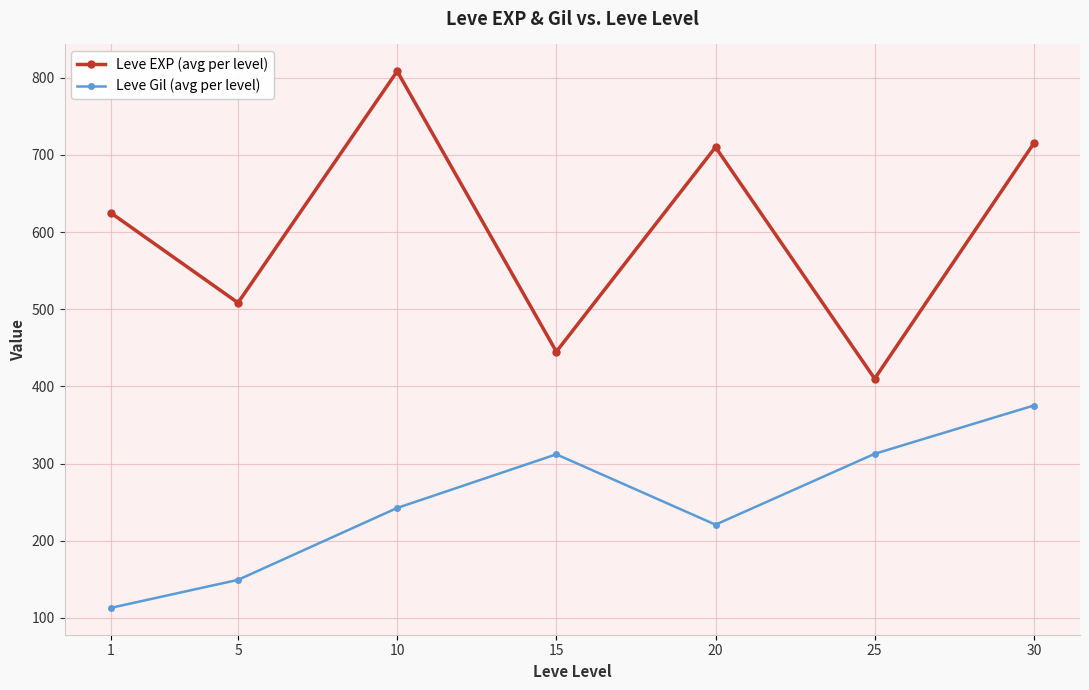

What is the value of the Leve EXP (avg per level) point at the 6th from the left?

410.0